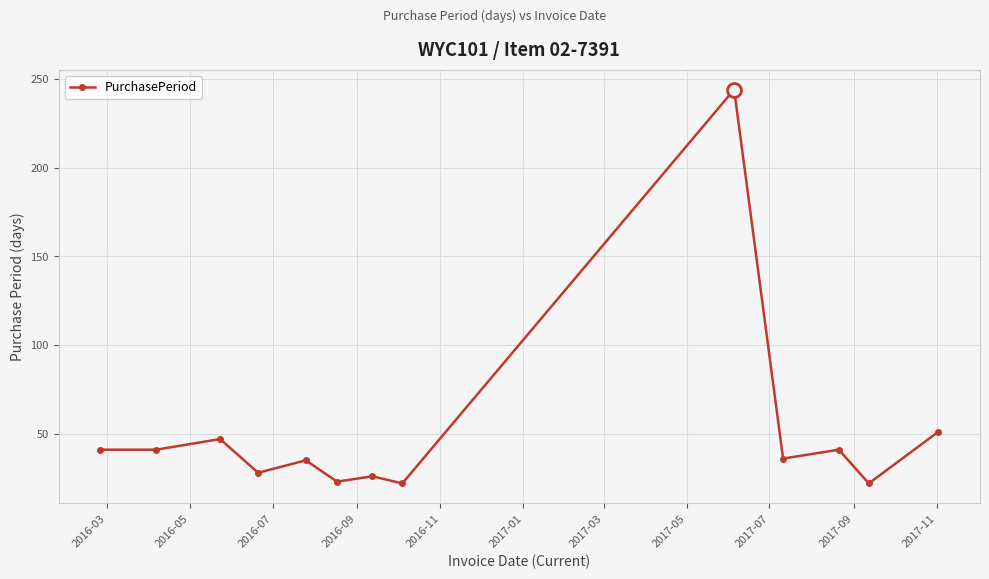

What is the smallest value displayed?

22